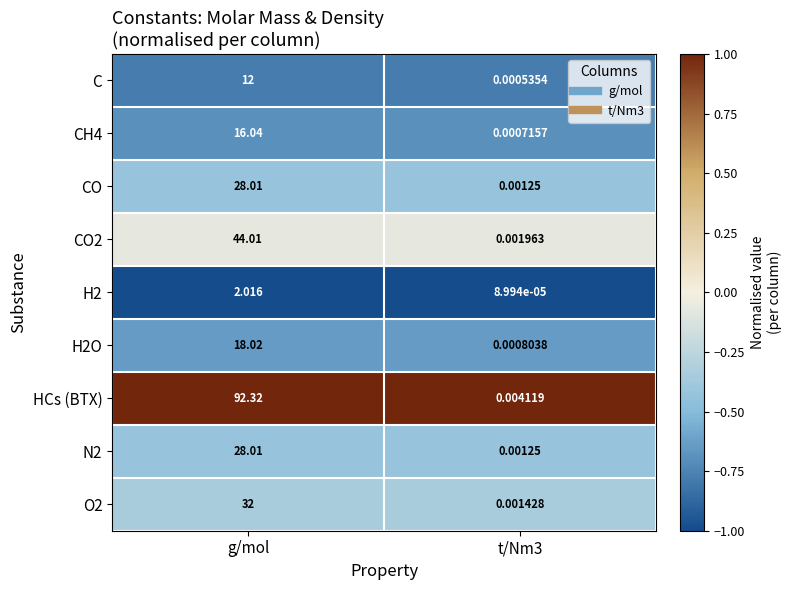

How many series are shown in this chart?

9